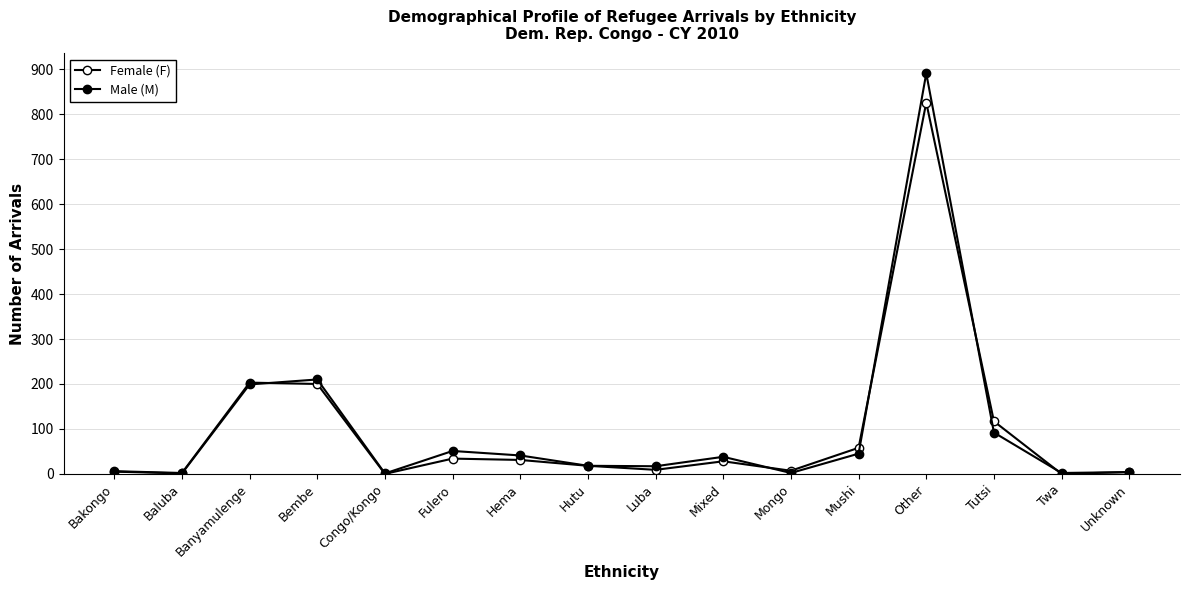

True or false: Female (F) has a value of 2 at Baluba.

True